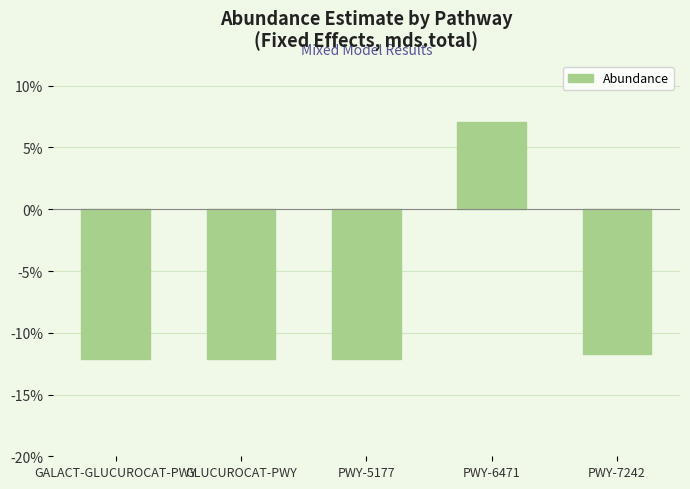

What is the smallest value displayed?

-0.1